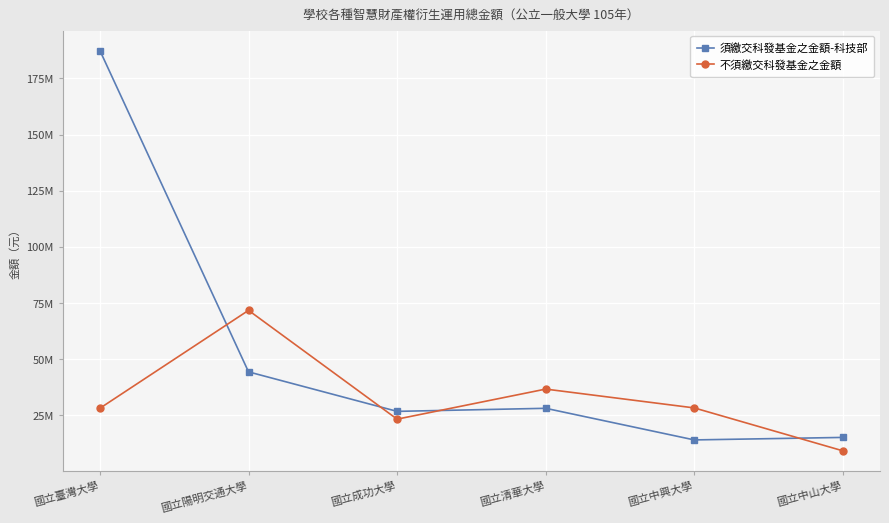

What is the difference between the highest and lowest values at 國立陽明交通大學?

27387828